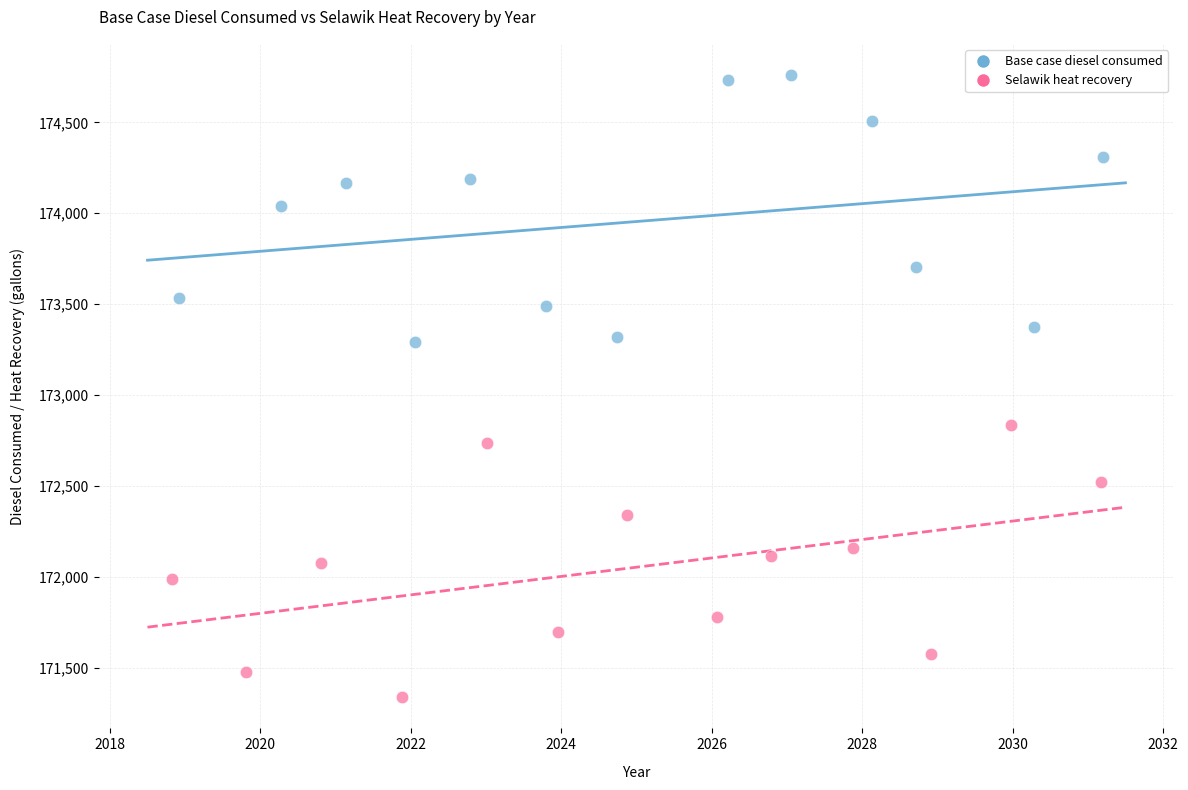

Which series reaches the minimum Y coordinate?

Selawik heat recovery